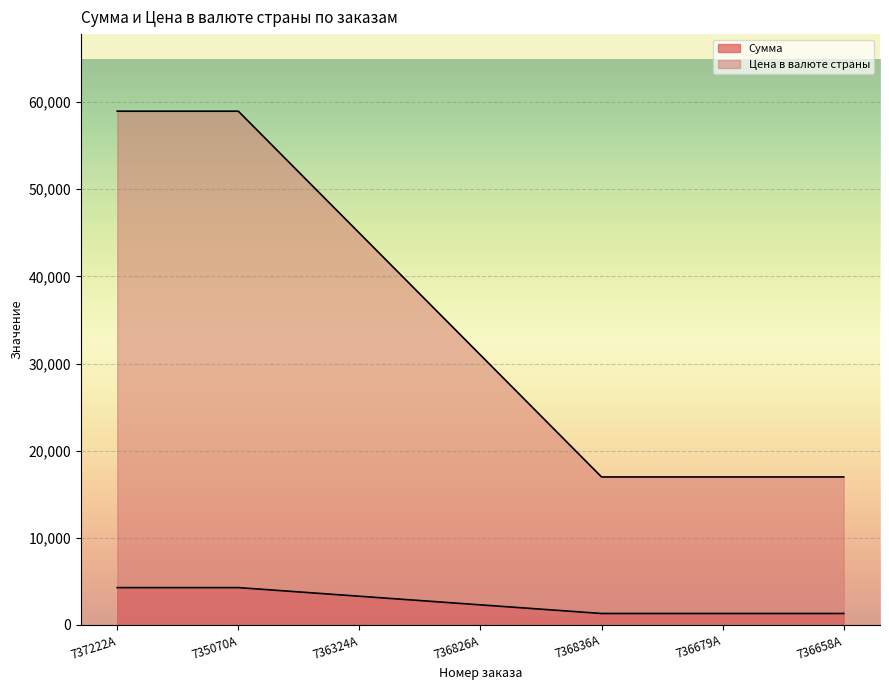

List the series in order of their overall mean, highest first.

Цена в валюте страны, Сумма